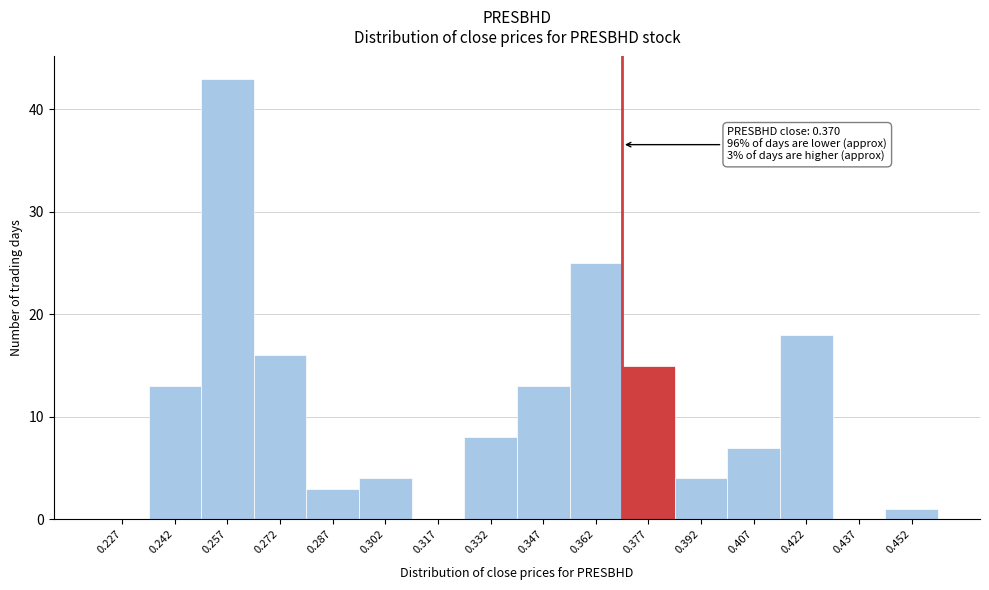

Over which range of the x-axis is the bar tallest?

0.250 to 0.265